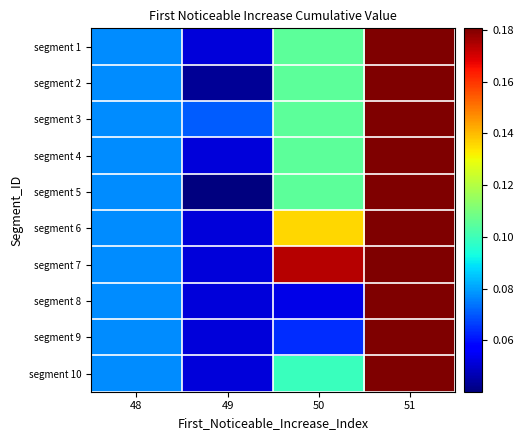

Between 48 and 50, which is larger?

50